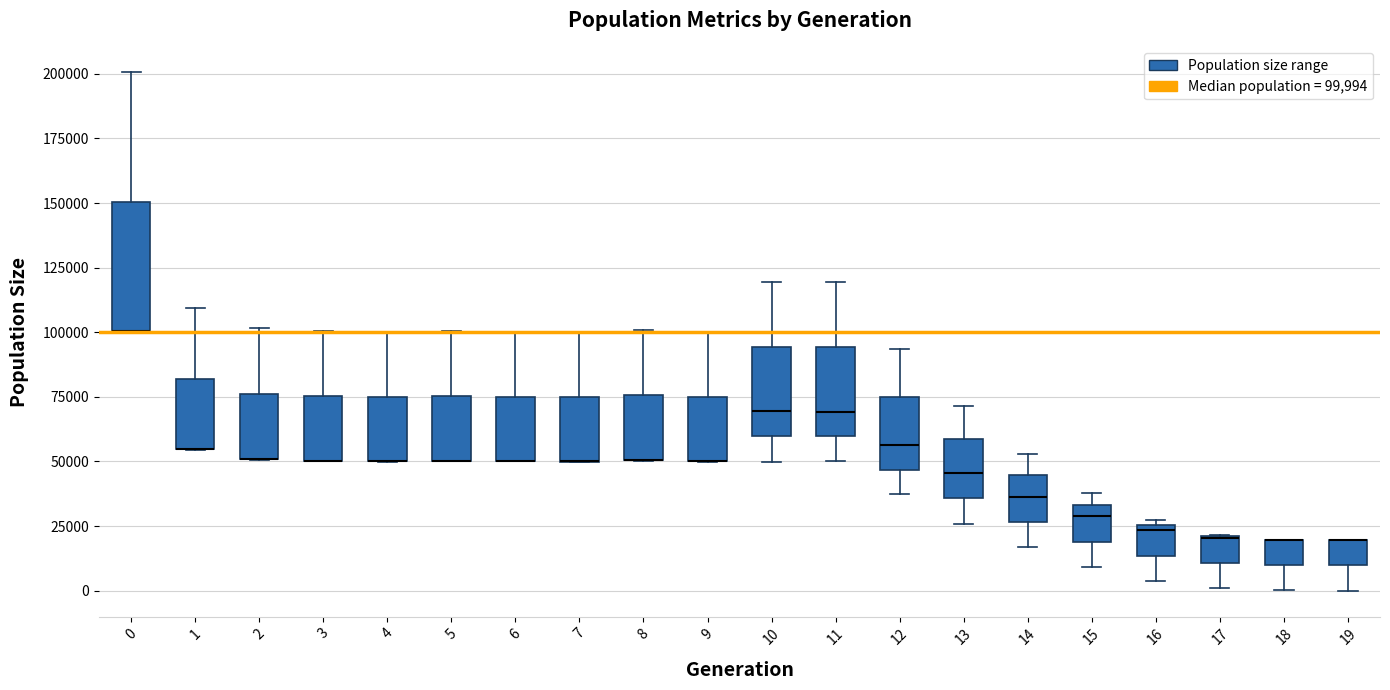

Reading left to right, transcribe this box plot: for each box, give where its median line is, the range the box spans, and where its two whiskers end, as read against the y-axis. The values are not printed on the chart, so give them approximately, as read against the axis.

0: median 100000 (drawn on the box's lower edge), box 100000 to 150000, whiskers 100000 to 200000
1: median 55000 (drawn on the box's lower edge), box 55000 to 80000, whiskers 55000 to 110000
2: median 50000 (drawn on the box's lower edge), box 50000 to 75000, whiskers 50000 to 100000
3: median 50000 (drawn on the box's lower edge), box 50000 to 75000, whiskers 50000 to 100000
4: median 50000 (drawn on the box's lower edge), box 50000 to 75000, whiskers 50000 to 100000
5: median 50000 (drawn on the box's lower edge), box 50000 to 75000, whiskers 50000 to 100000
6: median 50000 (drawn on the box's lower edge), box 50000 to 75000, whiskers 50000 to 100000
7: median 50000 (drawn on the box's lower edge), box 50000 to 75000, whiskers 50000 to 100000
8: median 50000 (drawn on the box's lower edge), box 50000 to 75000, whiskers 50000 to 100000
9: median 50000 (drawn on the box's lower edge), box 50000 to 75000, whiskers 50000 to 100000
10: median 70000, box 60000 to 95000, whiskers 50000 to 120000
11: median 70000, box 60000 to 95000, whiskers 50000 to 120000
12: median 55000, box 45000 to 75000, whiskers 35000 to 95000
13: median 45000, box 35000 to 60000, whiskers 25000 to 70000
14: median 35000, box 25000 to 45000, whiskers 15000 to 55000
15: median 30000, box 20000 to 35000, whiskers 10000 to 40000
16: median 25000 (just below the box's upper edge), box 15000 to 25000, whiskers 5000 to 25000 (just above the box's upper edge)
17: median 20000 (drawn on the box's upper edge), box 10000 to 20000, whiskers 0 to 20000
18: median 20000 (drawn on the box's upper edge), box 10000 to 20000, whiskers 0 to 20000
19: median 20000 (drawn on the box's upper edge), box 10000 to 20000, whiskers 0 to 20000